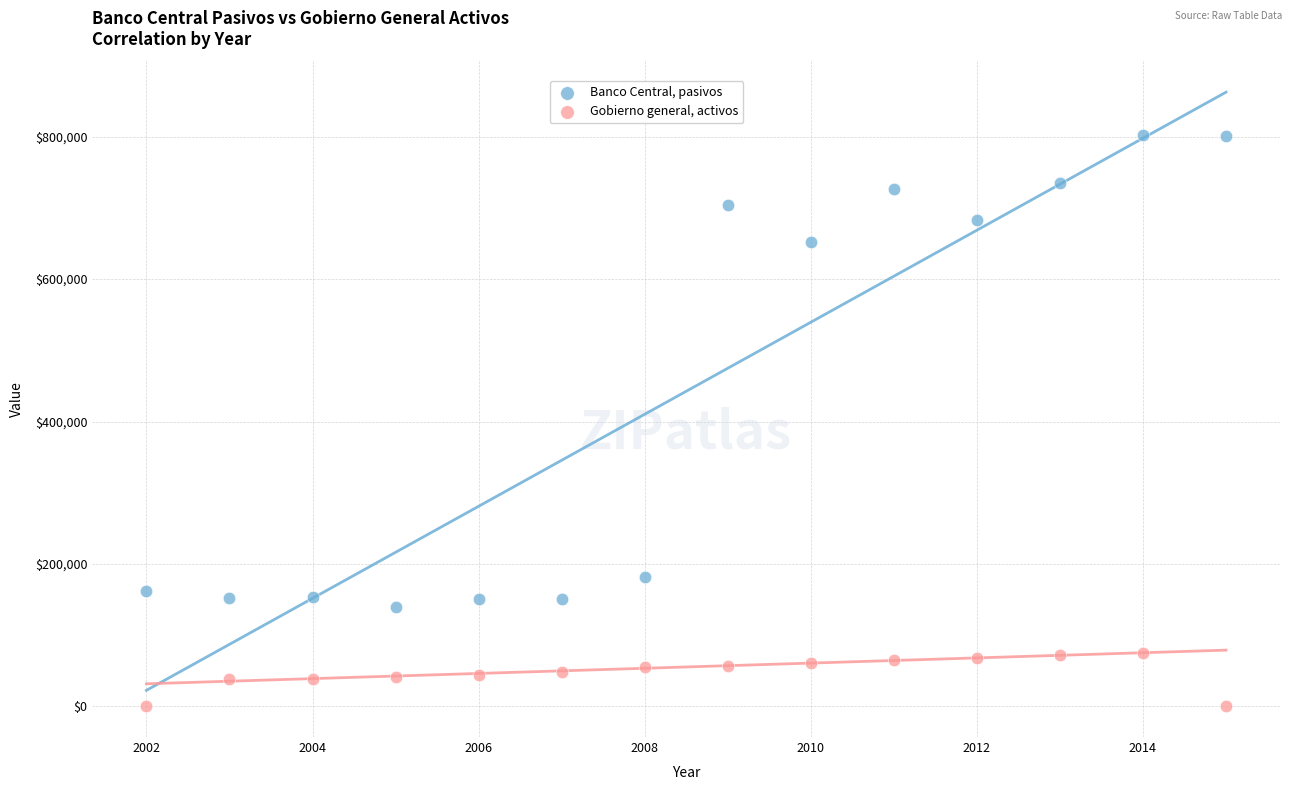

Across all data points, what is the range of Y values (max minus min)?

802115